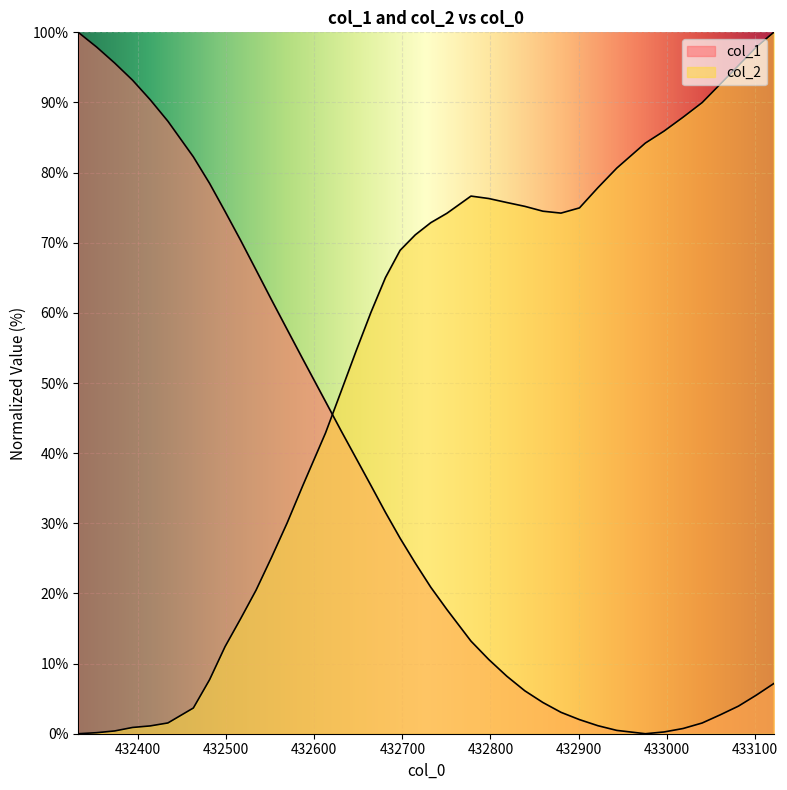

What is the maximum value for col_1?

100.0